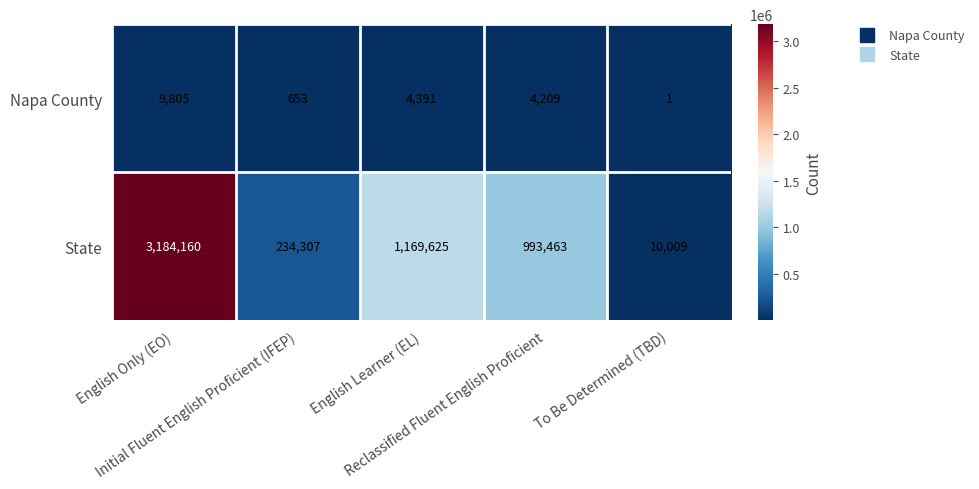

What is the sum of all Napa County values?

19059